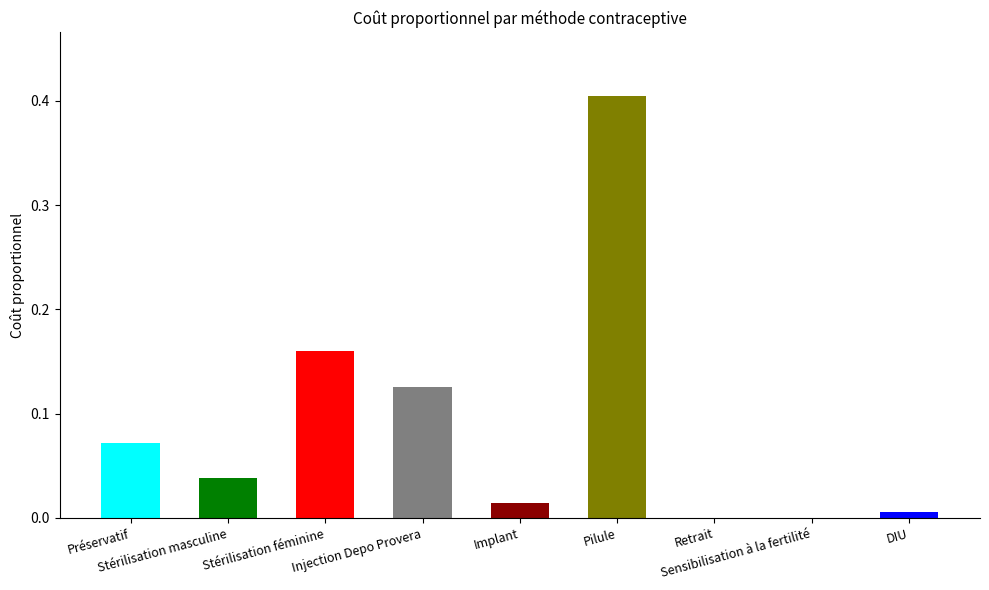

What is the sum of all values?

0.8